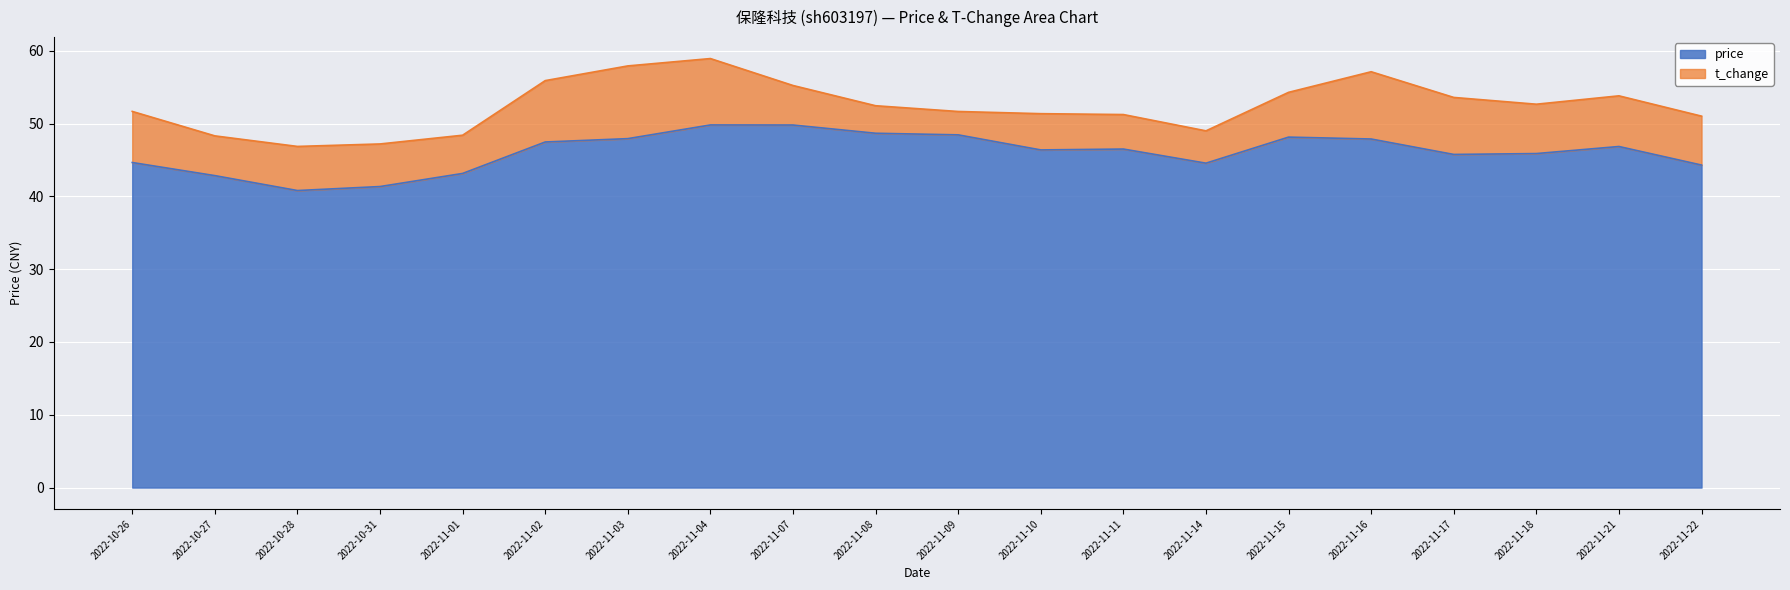

What position from the right is 2022-11-04?

13